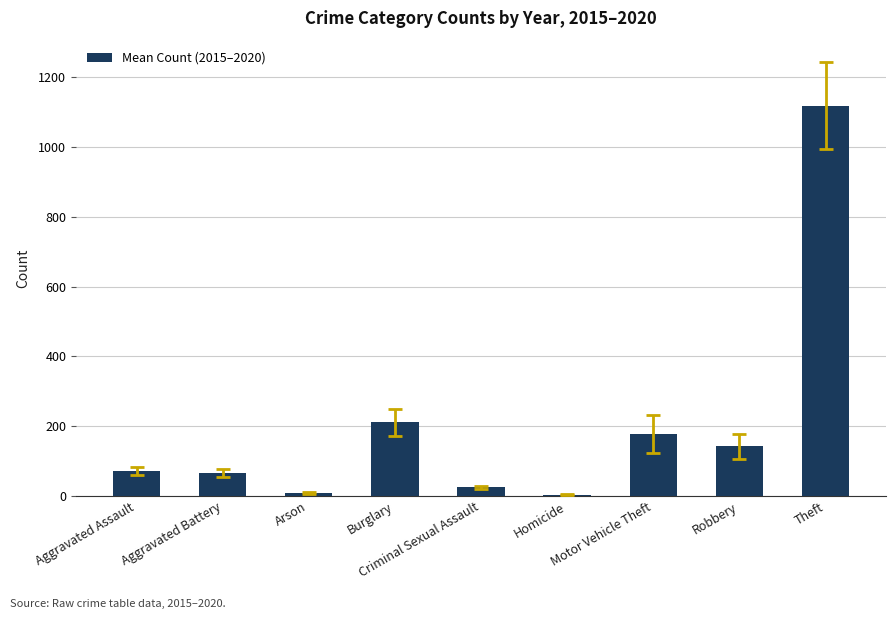

True or false: the data shows 1117.7 at Theft.

True